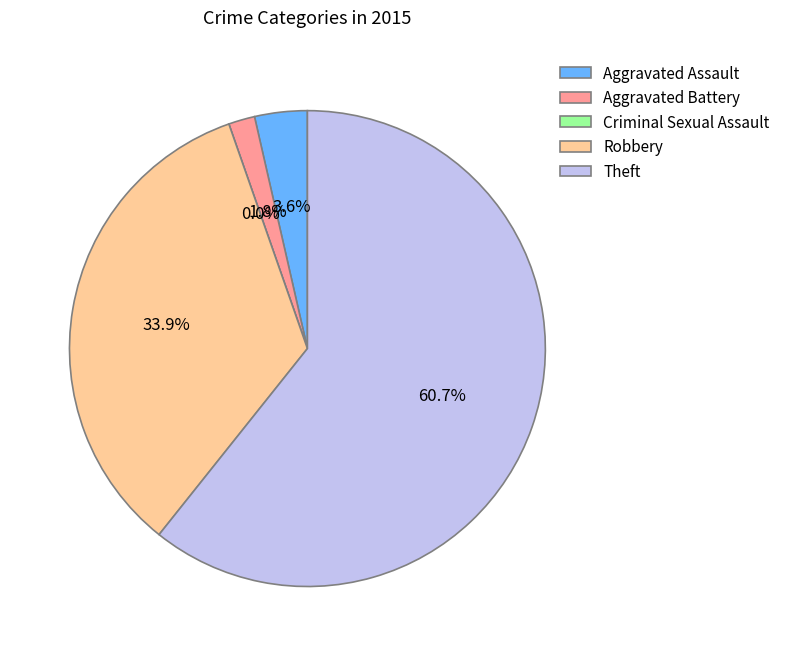

To the nearest percent, what portion does Aggravated Assault represent?

4%